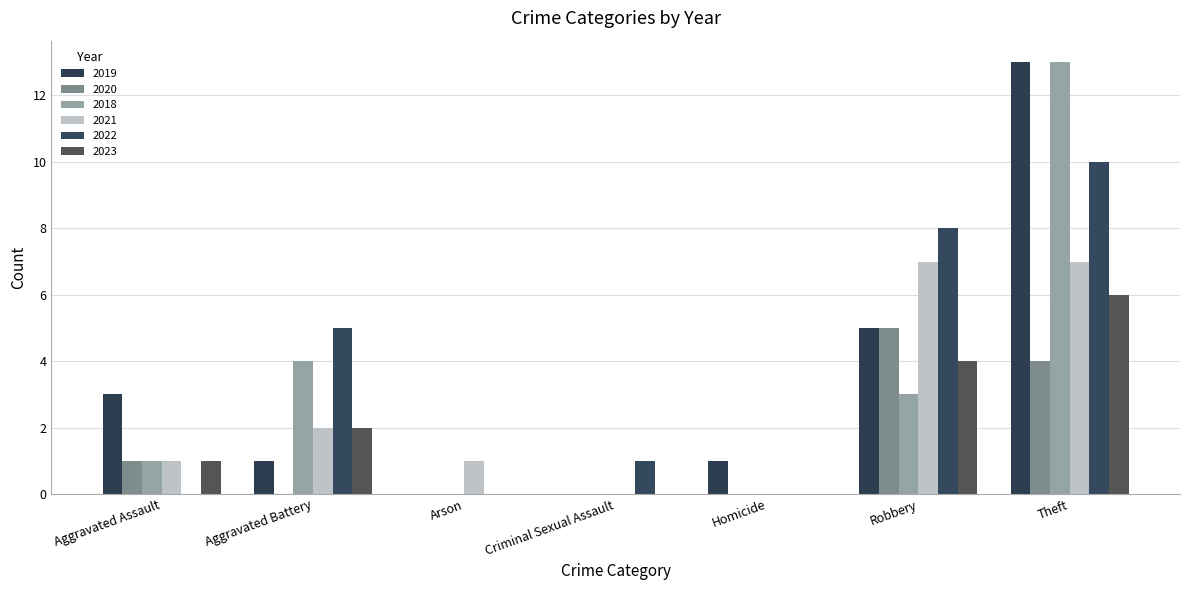

Reading right to left, transcribe all the data shown in this chart.

2019: 13	5	1	0	0	1	3
2020: 4	5	0	0	0	0	1
2018: 13	3	0	0	0	4	1
2021: 7	7	0	0	1	2	1
2022: 10	8	0	1	0	5	0
2023: 6	4	0	0	0	2	1